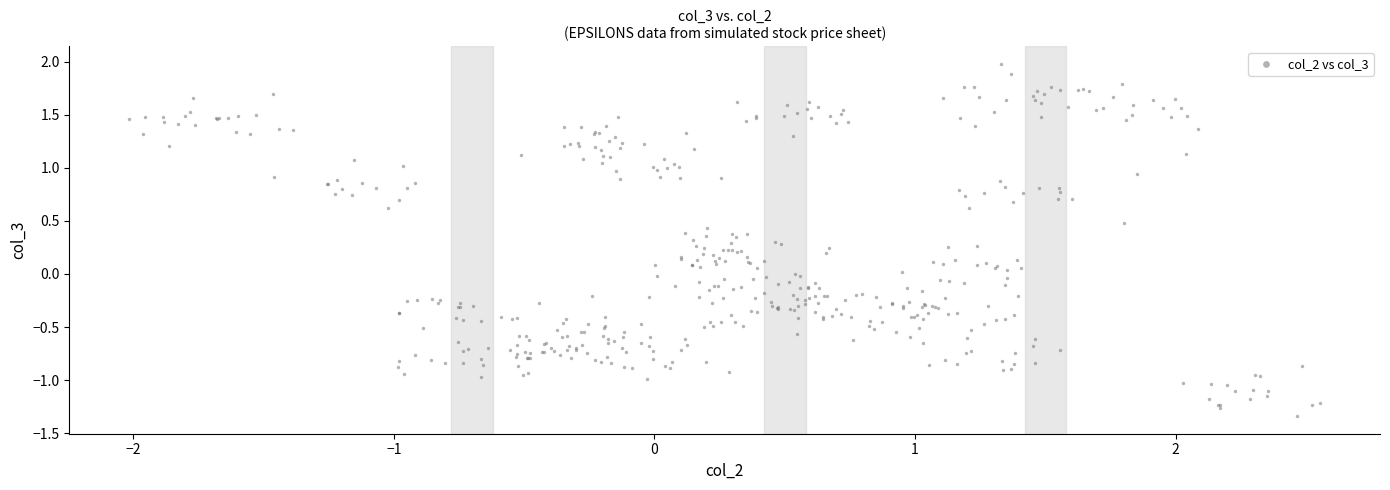

What is the range of X values (max minus min)?

4.6